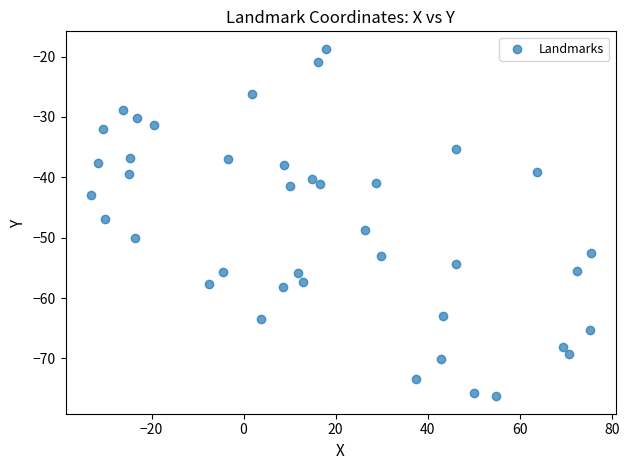

What is the range of X values (max minus min)?

108.6